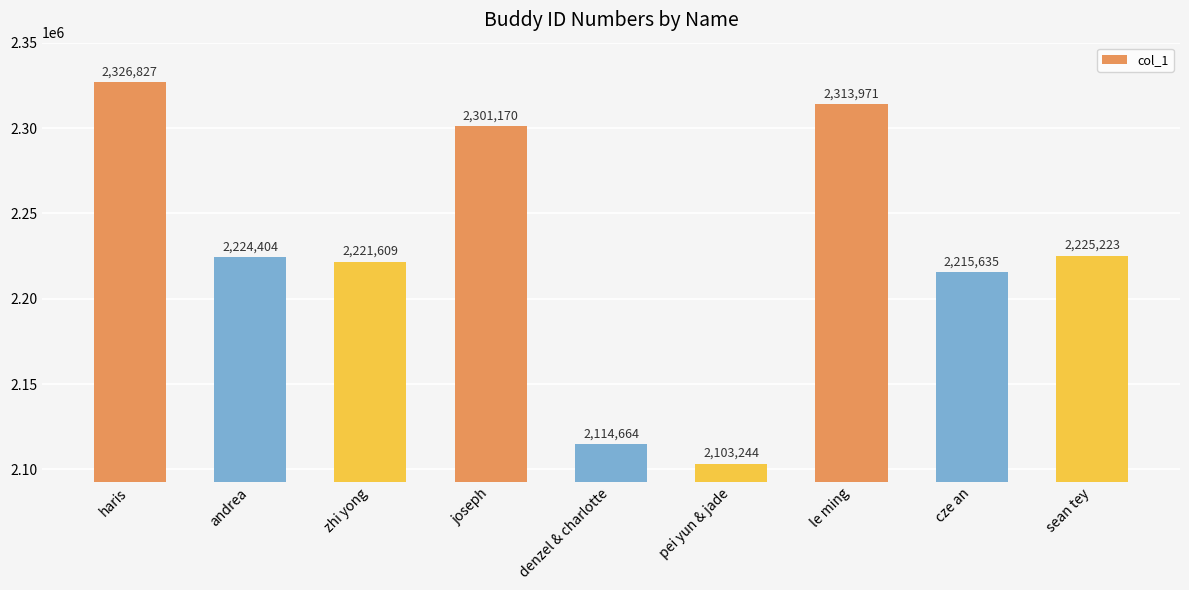

What is the label of the 2nd bar from the left?

andrea